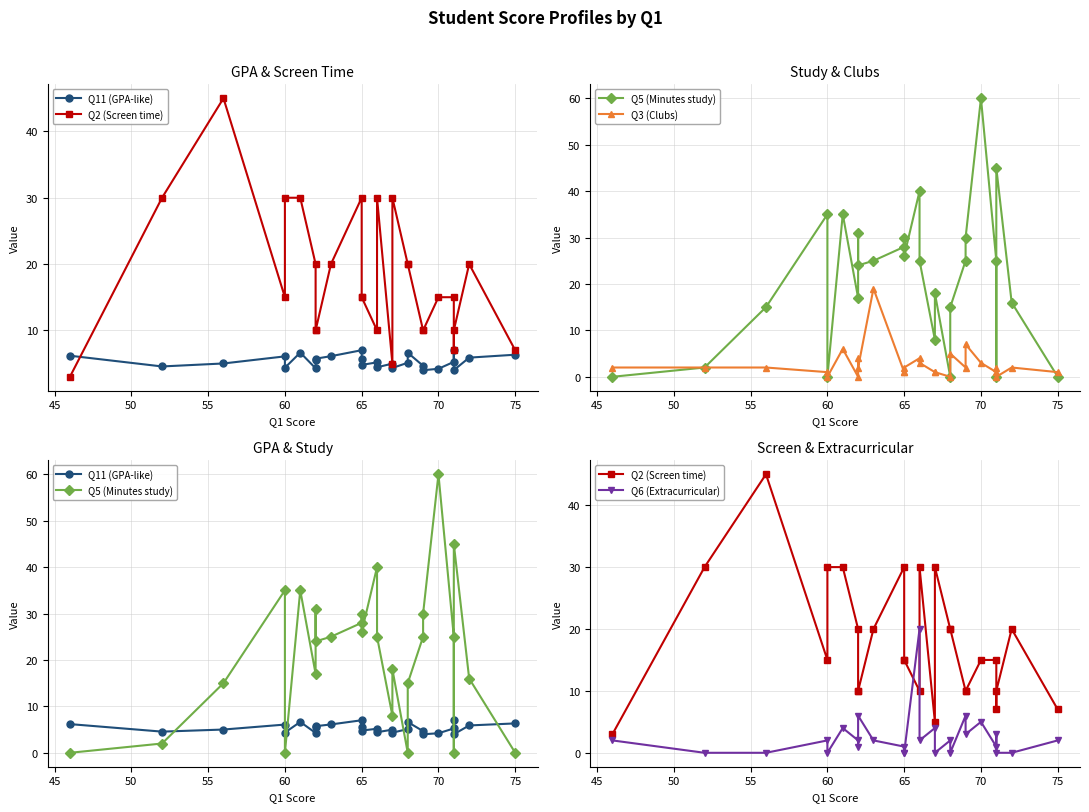

What are all the series names shown in the legend?

Q11 (GPA-like), Q2 (Screen time), Q5 (Minutes study), Q3 (Clubs), Q6 (Extracurricular)